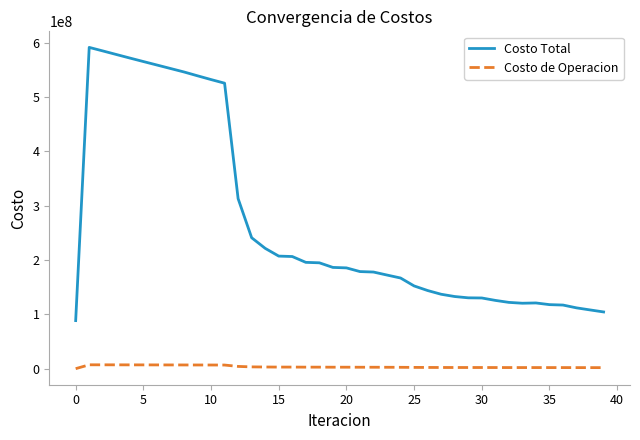

True or false: Costo de Operacion and Costo Total intersect in this chart.

False